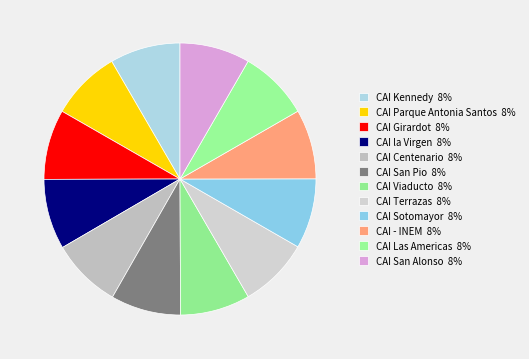

The CAI Sotomayor slice represents 15% of the pie. True or false?

False